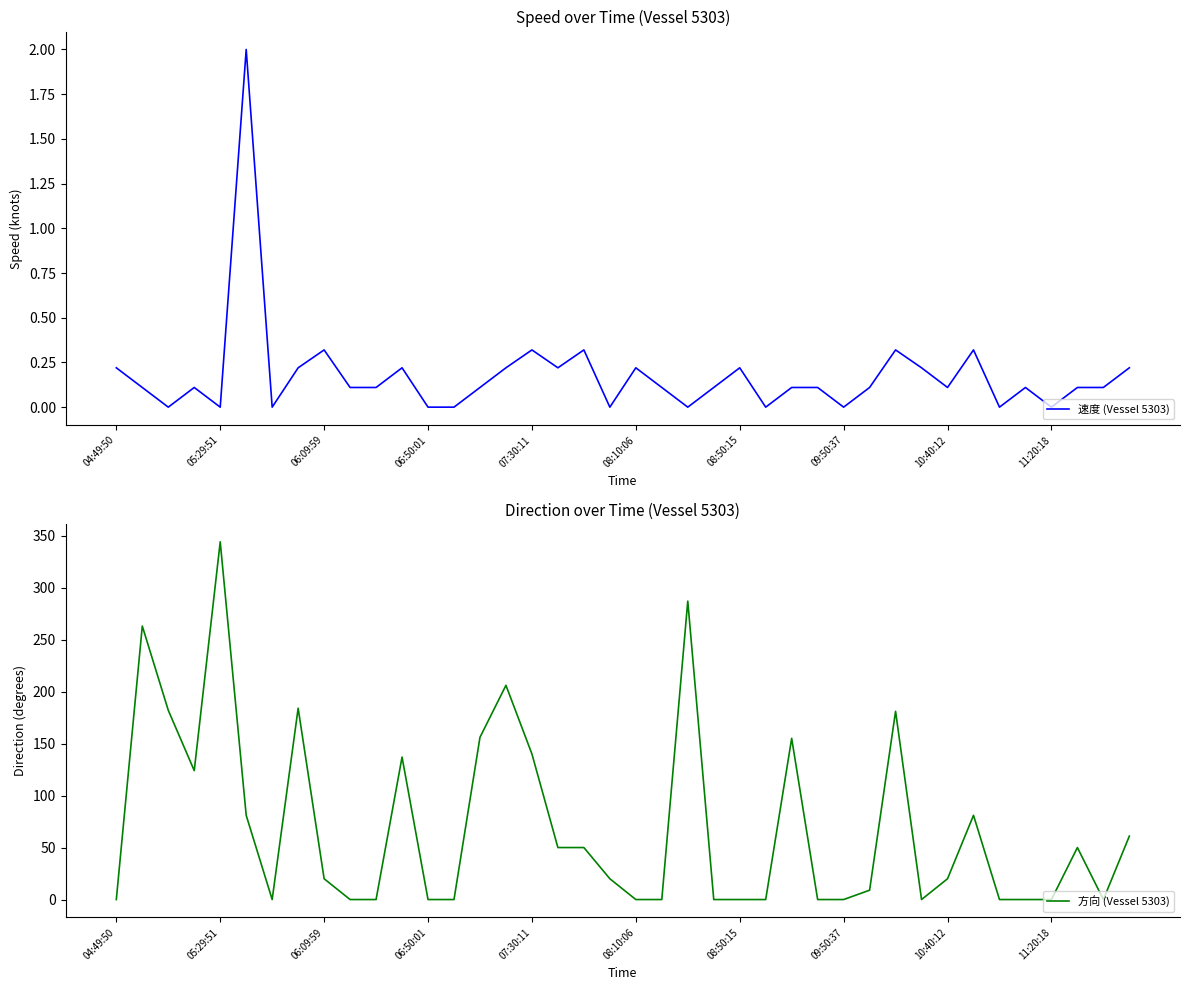

What is the greatest value displayed?

344.0